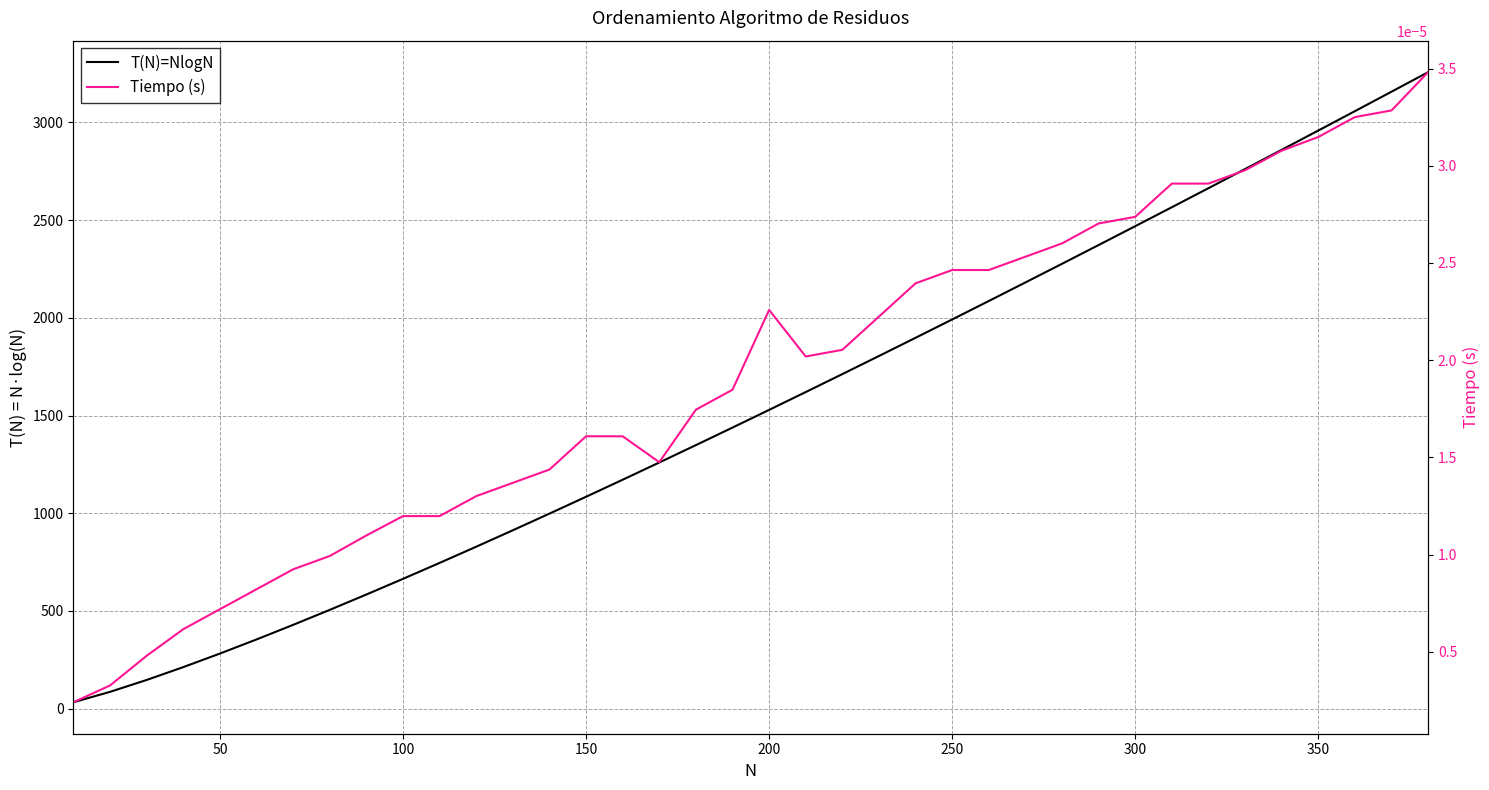

Is this an area chart (filled region under the line)?

No